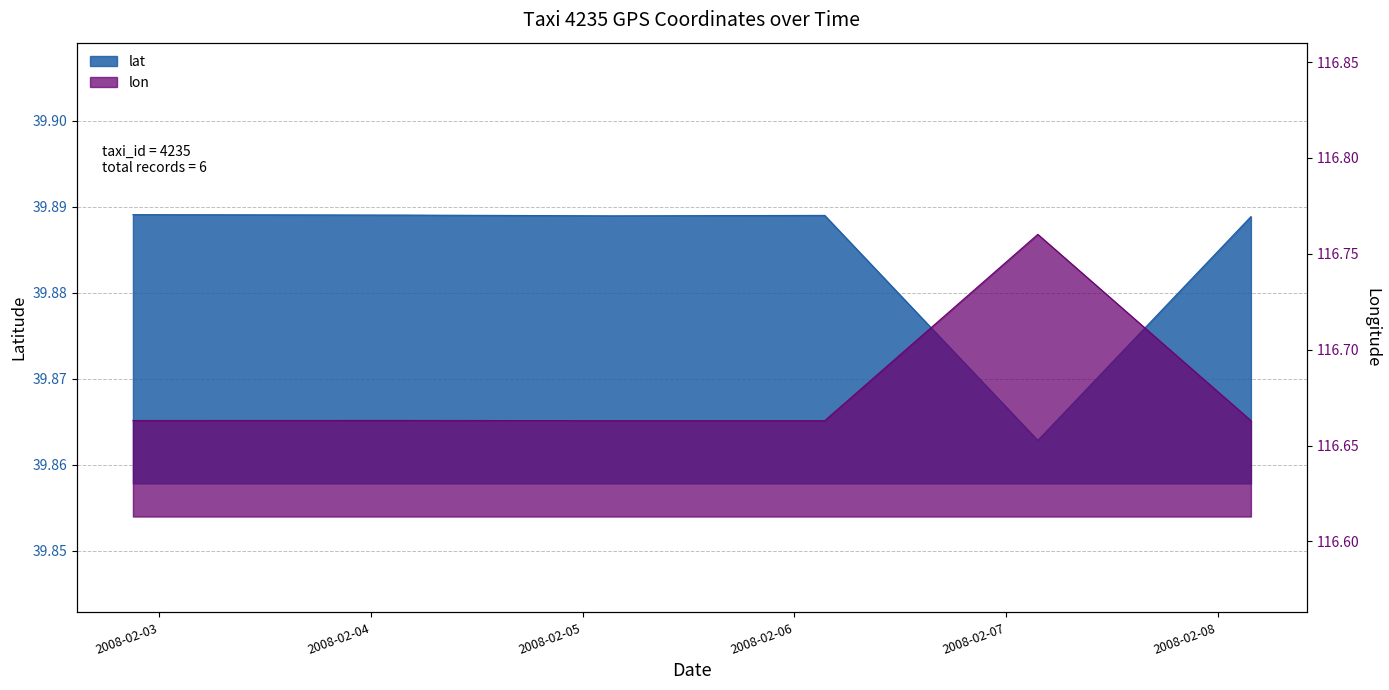

What is the average value of the lon series?

116.7